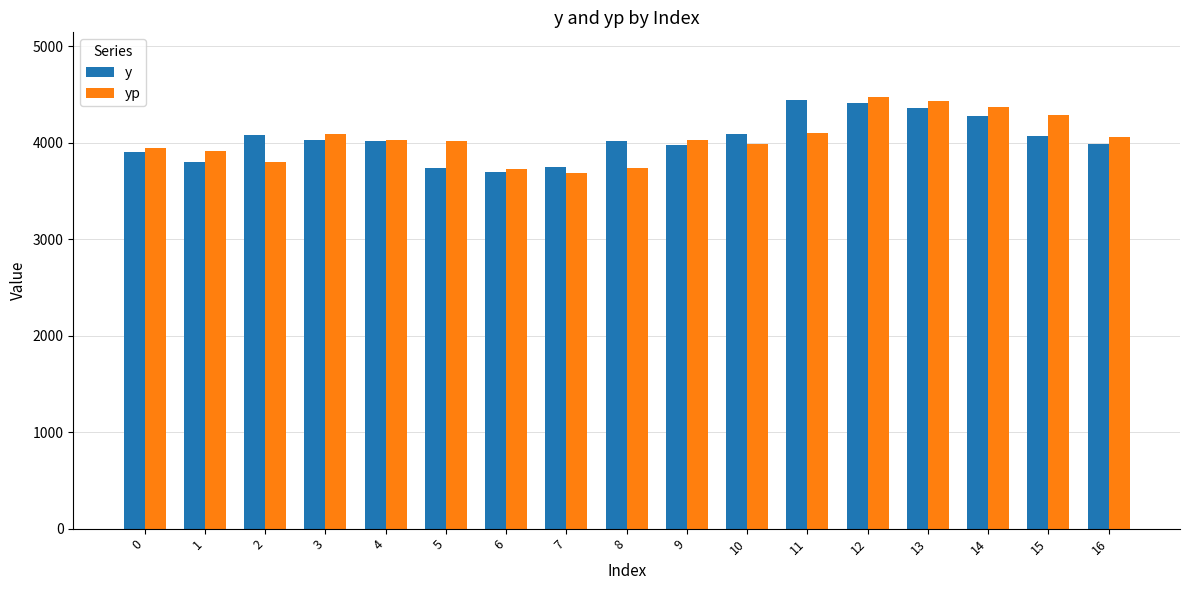

What is the lowest value of the y series?

3699.0